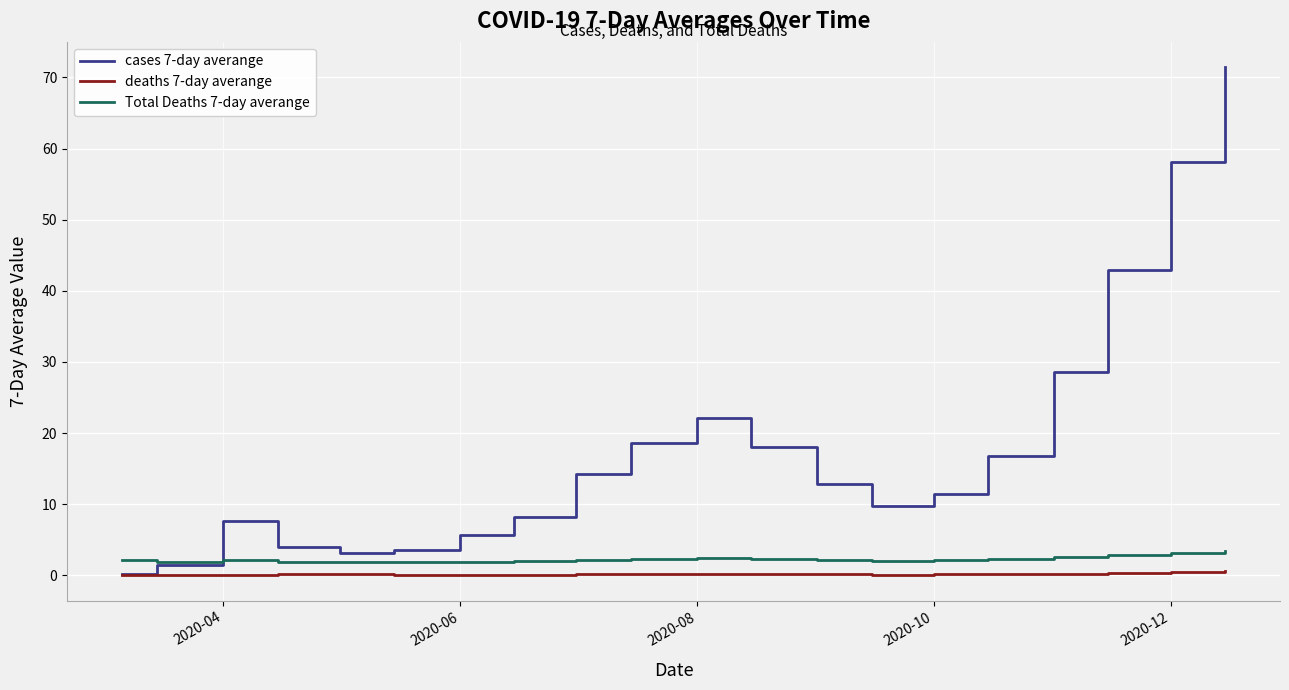

After their last crossing, which series has the higher values: cases 7-day averange or Total Deaths 7-day averange?

cases 7-day averange